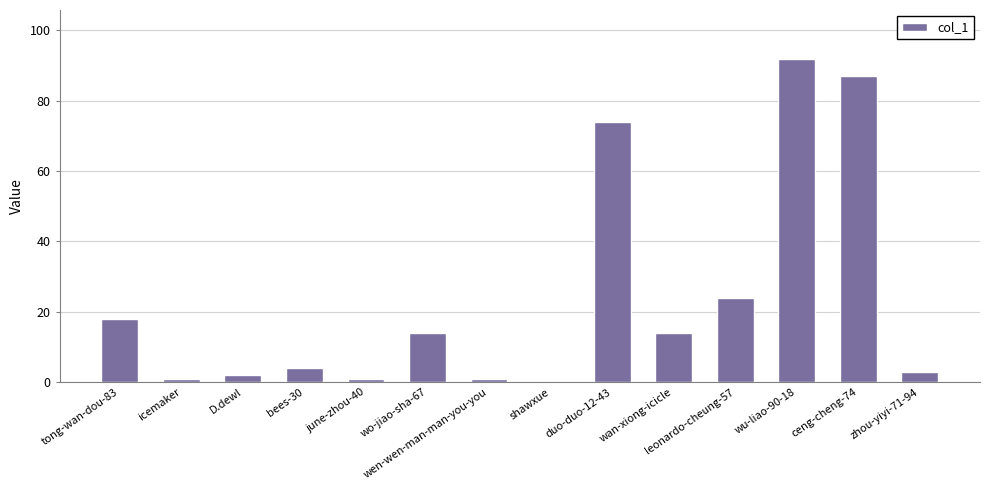

Reading left to right, transcribe all the data shown in this chart.

18	1	2	4	1	14	1	0	74	14	24	92	87	3